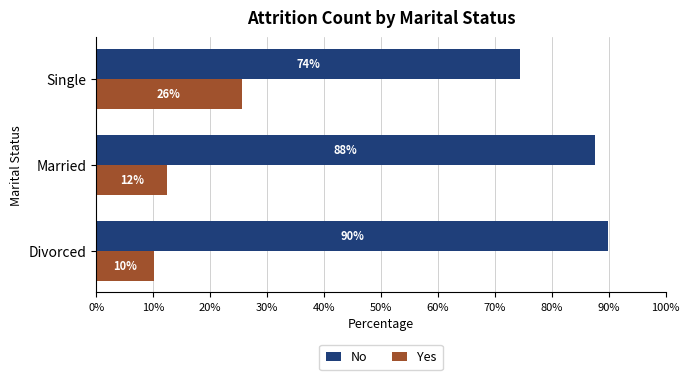

What are all the series names shown in the legend?

No, Yes